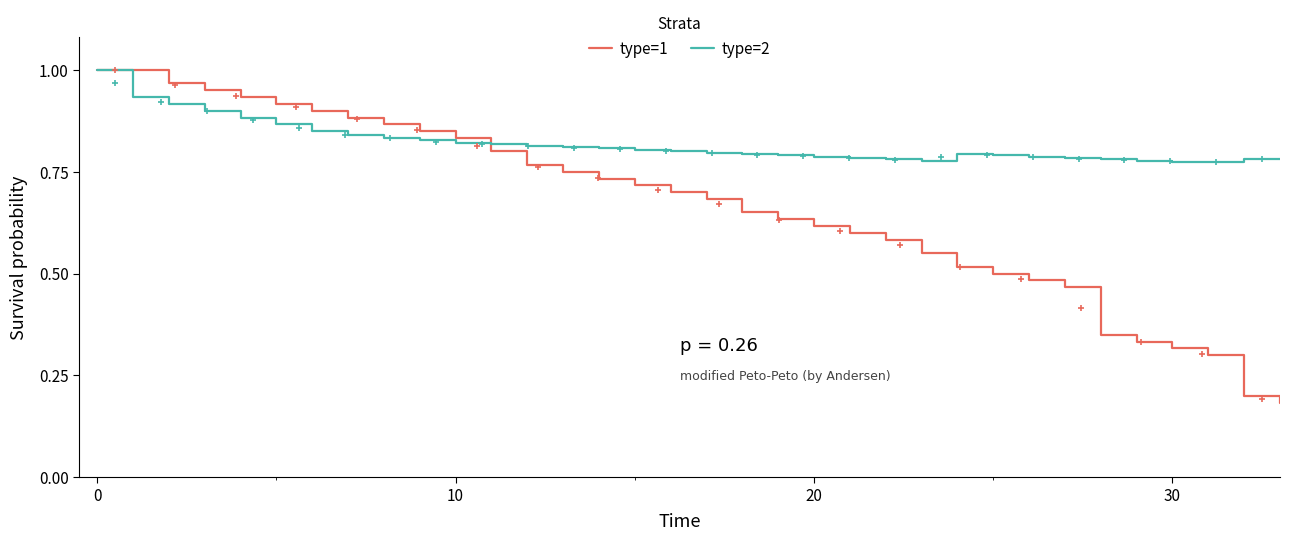

Is it true that type=2 equals 1.2 at 20?

False